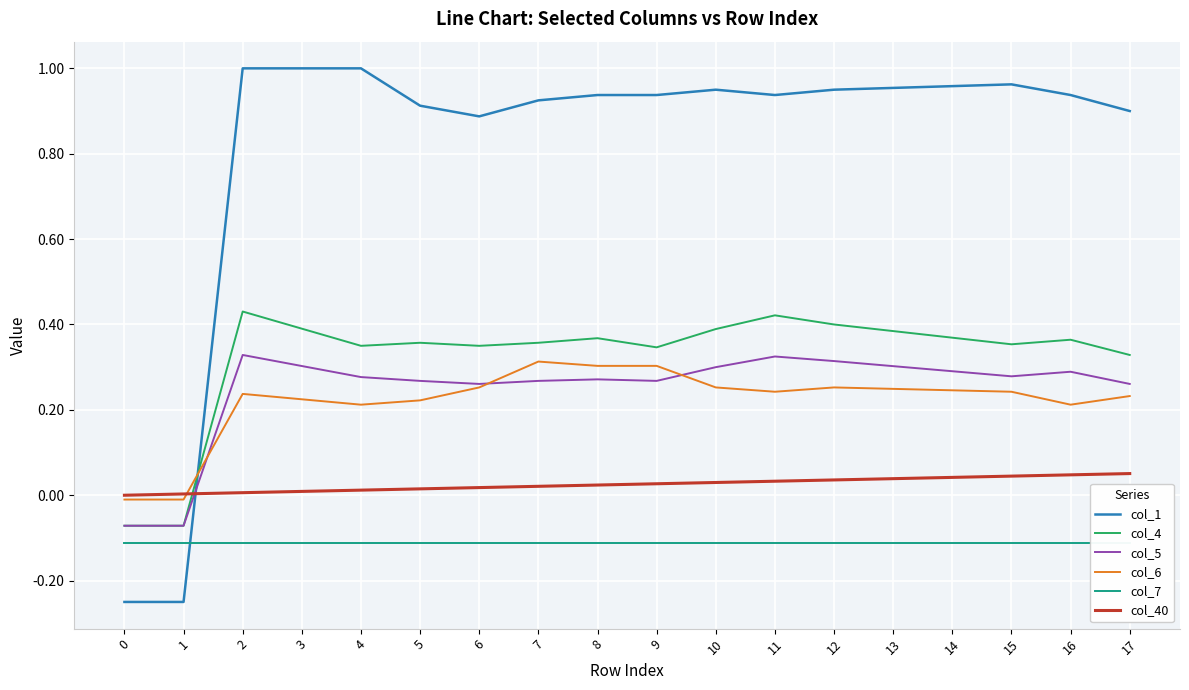

How many interior local peaks does the col_5 series have?

4